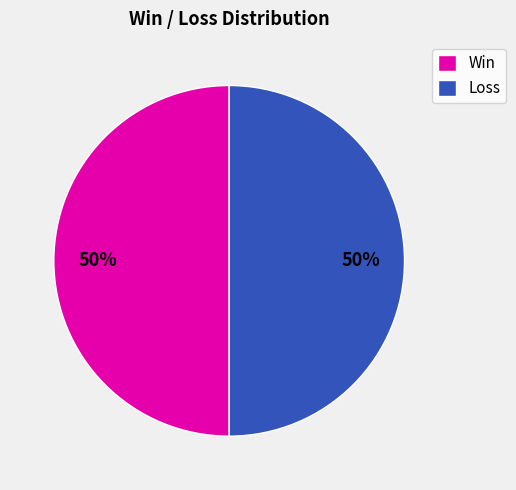

Is it true that Win is 39% of the pie?

False